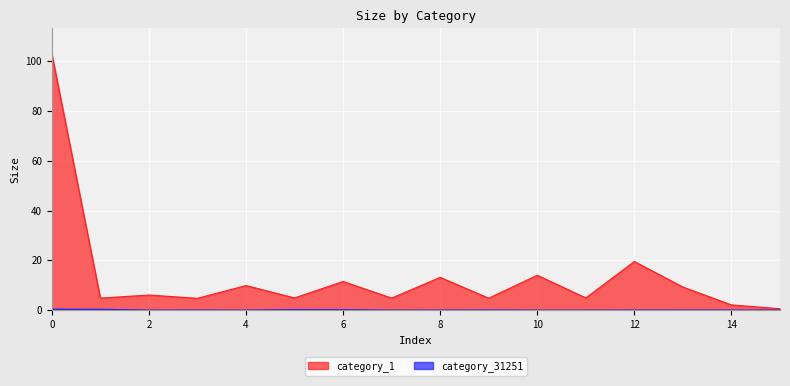

What is the sum of the category_1 values at 8 and 15?

13.8